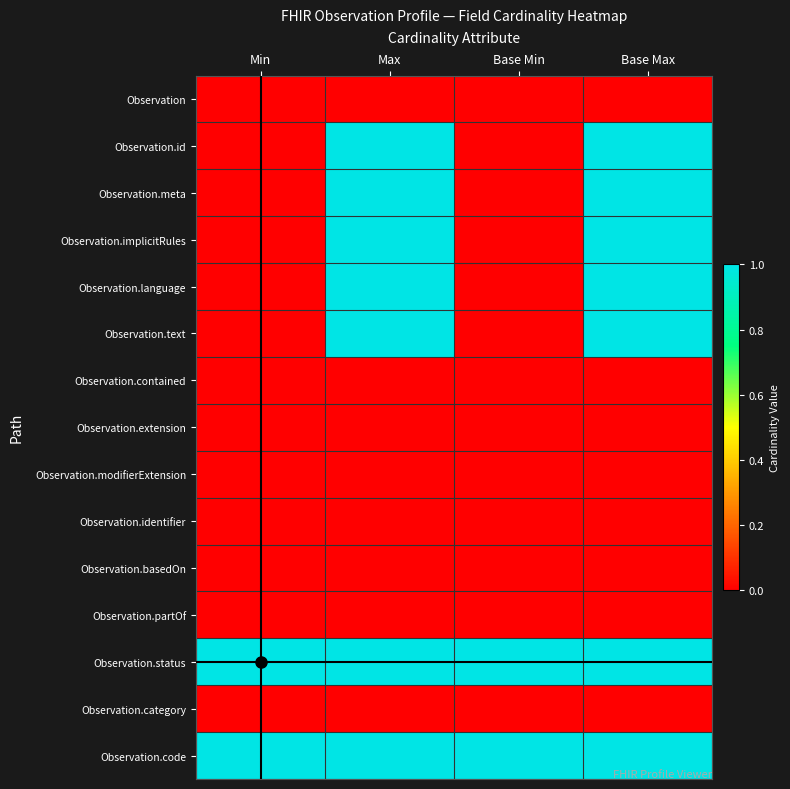

Reading left to right, transcribe all the data shown in this chart.

Observation: Min=0	Max=0	Base Min=0	Base Max=0
Observation.id: Min=0	Max=1	Base Min=0	Base Max=1
Observation.meta: Min=0	Max=1	Base Min=0	Base Max=1
Observation.implicitRules: Min=0	Max=1	Base Min=0	Base Max=1
Observation.language: Min=0	Max=1	Base Min=0	Base Max=1
Observation.text: Min=0	Max=1	Base Min=0	Base Max=1
Observation.contained: Min=0	Max=0	Base Min=0	Base Max=0
Observation.extension: Min=0	Max=0	Base Min=0	Base Max=0
Observation.modifierExtension: Min=0	Max=0	Base Min=0	Base Max=0
Observation.identifier: Min=0	Max=0	Base Min=0	Base Max=0
Observation.basedOn: Min=0	Max=0	Base Min=0	Base Max=0
Observation.partOf: Min=0	Max=0	Base Min=0	Base Max=0
Observation.status: Min=1	Max=1	Base Min=1	Base Max=1
Observation.category: Min=0	Max=0	Base Min=0	Base Max=0
Observation.code: Min=1	Max=1	Base Min=1	Base Max=1